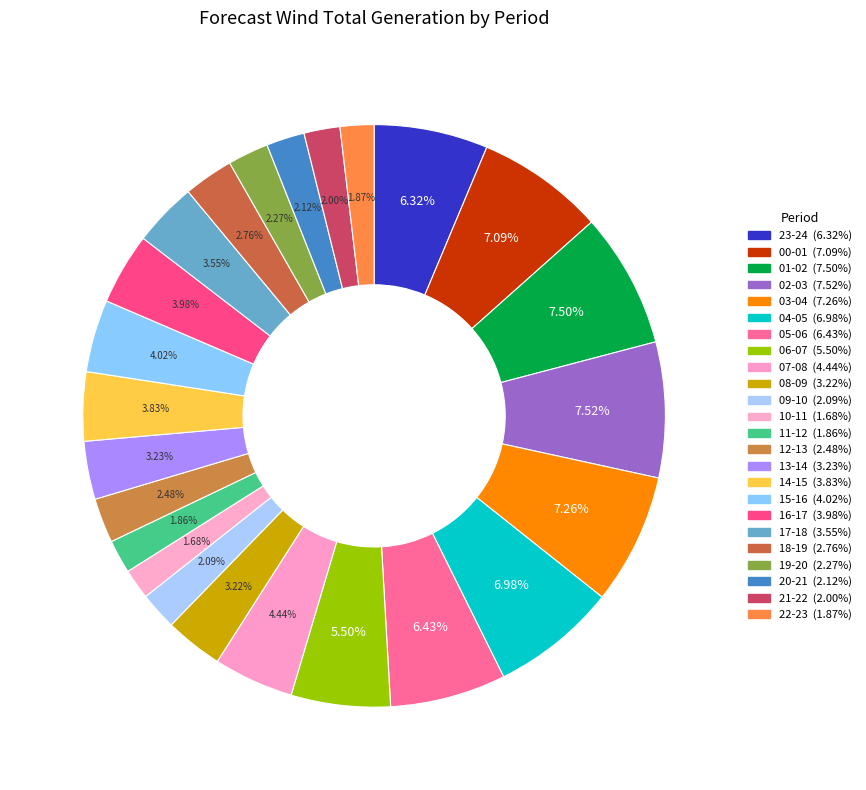

Is there a majority slice in this chart?

No